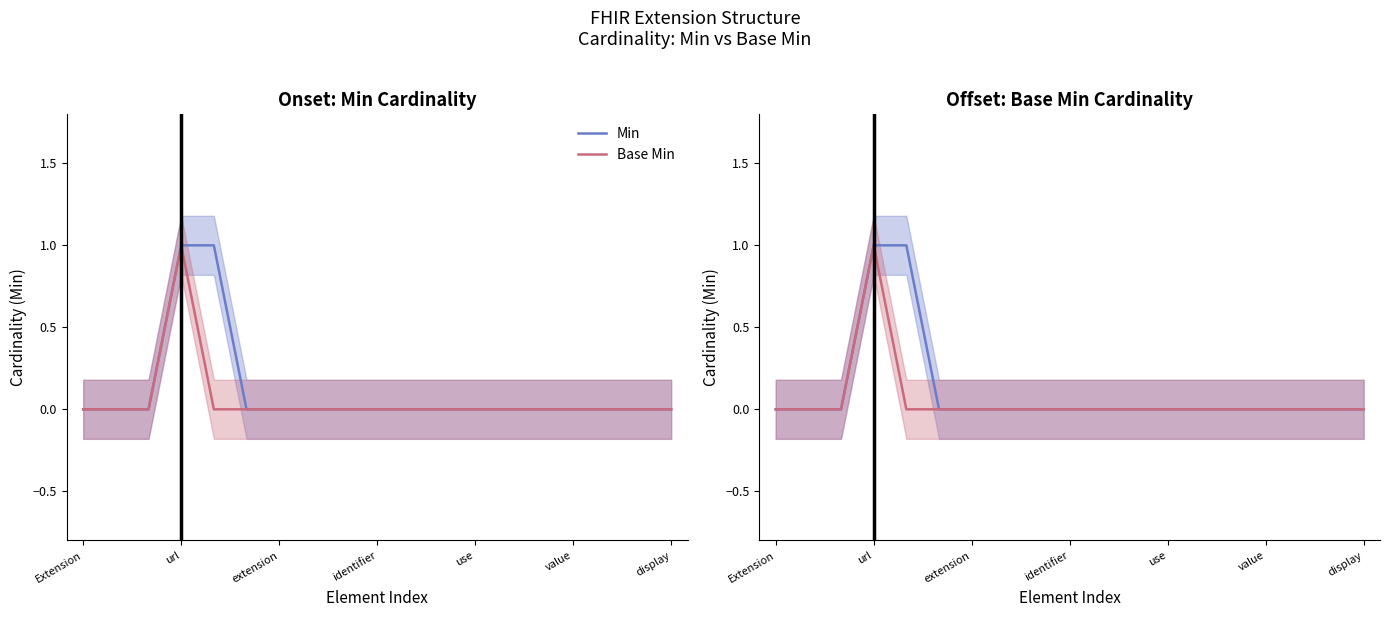

What is the difference between the maximum and minimum values in the Min series?

1